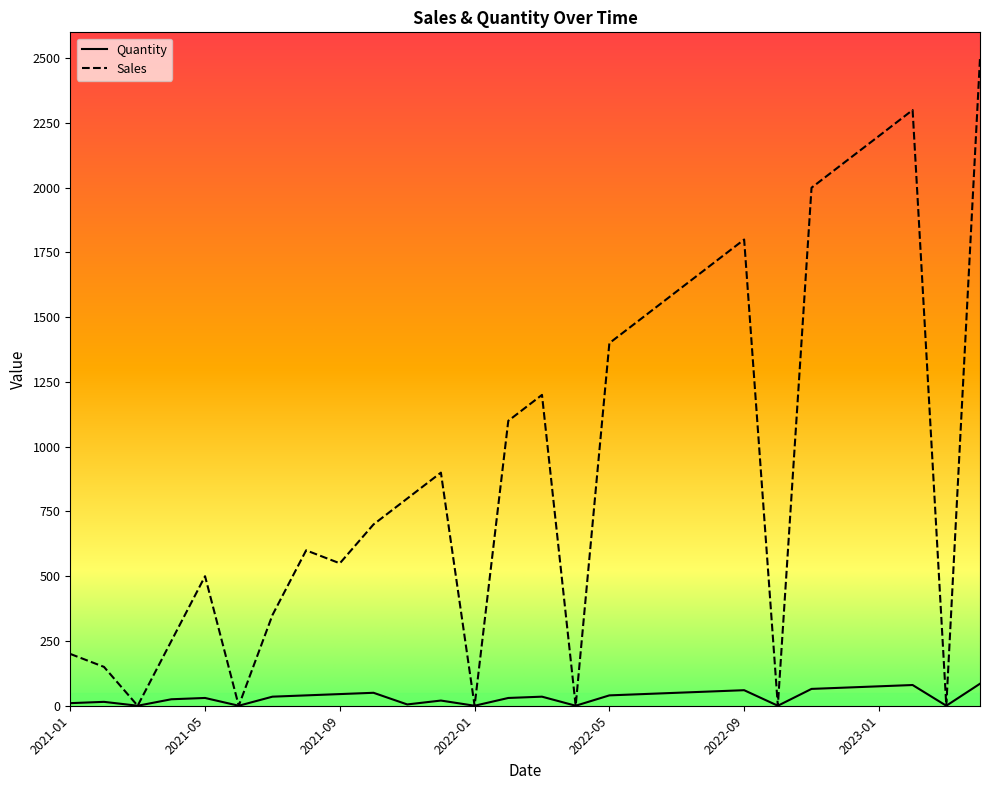

Rank the series by their average value, from lowest to highest.

Quantity, Sales